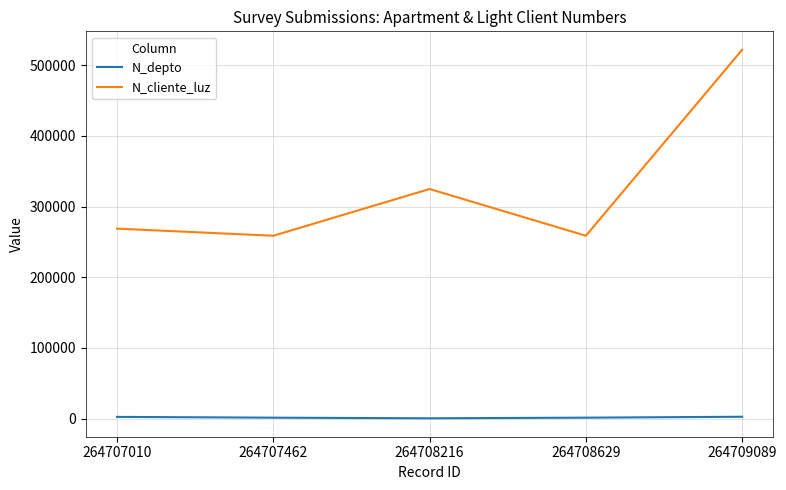

What is the average value of the N_cliente_luz series?

326472